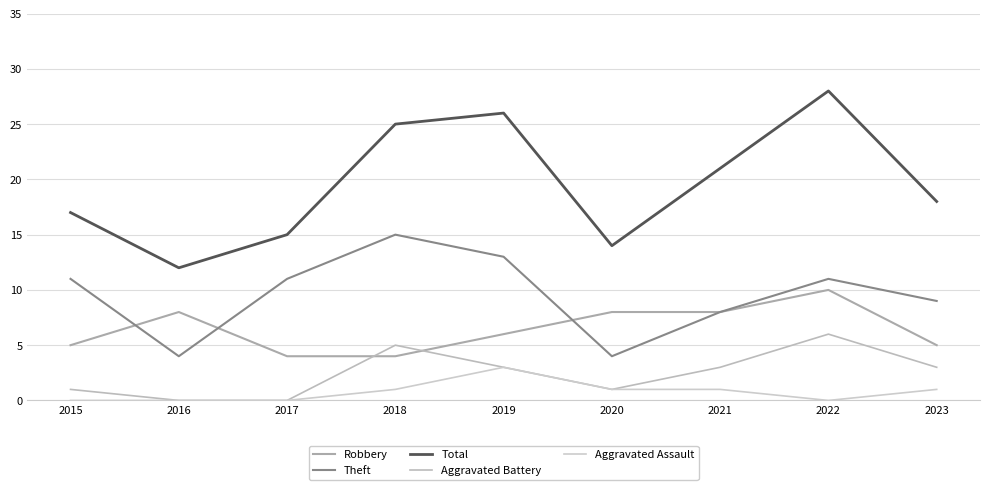

Does the chart have visible grid lines?

Yes